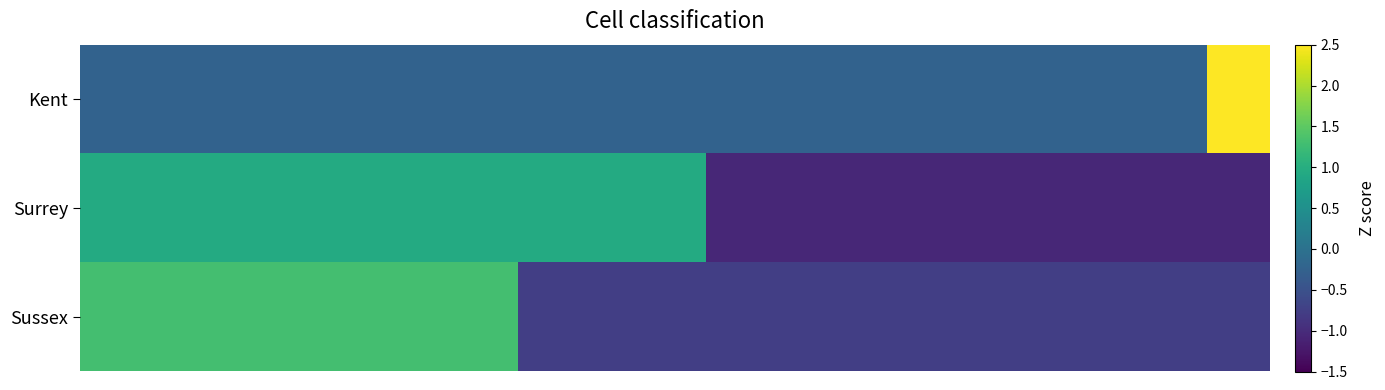

Reading left to right, transcribe all the data shown in this chart.

Kent: -0.2	-0.2	-0.2	-0.2	-0.2	-0.2	-0.2	-0.2	-0.2	-0.2	-0.2	-0.2	-0.2	-0.2	-0.2	-0.2	-0.2	-0.2	4.2
Surrey: 0.9	0.9	0.9	0.9	0.9	0.9	0.9	0.9	0.9	0.9	-1.1	-1.1	-1.1	-1.1	-1.1	-1.1	-1.1	-1.1	-1.1
Sussex: 1.3	1.3	1.3	1.3	1.3	1.3	1.3	-0.8	-0.8	-0.8	-0.8	-0.8	-0.8	-0.8	-0.8	-0.8	-0.8	-0.8	-0.8